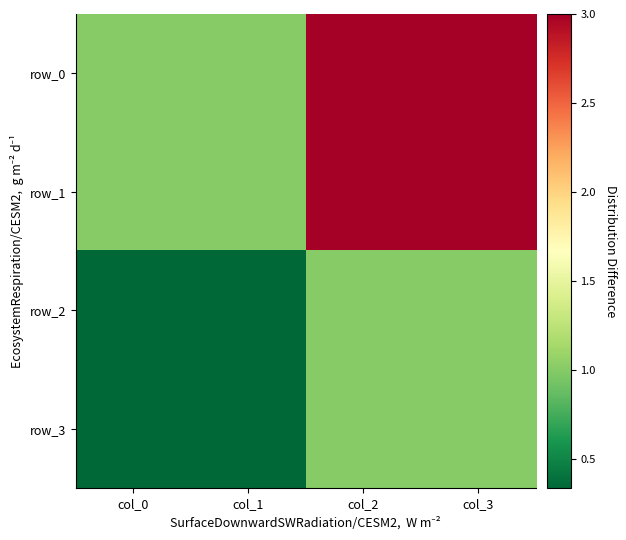

Reading left to right, what are all the values shown in this chart?

row_0: col_0=1.0	col_1=1.0	col_2=3.0	col_3=3.0
row_1: col_0=1.0	col_1=1.0	col_2=3.0	col_3=3.0
row_2: col_0=0.3	col_1=0.3	col_2=1.0	col_3=1.0
row_3: col_0=0.3	col_1=0.3	col_2=1.0	col_3=1.0